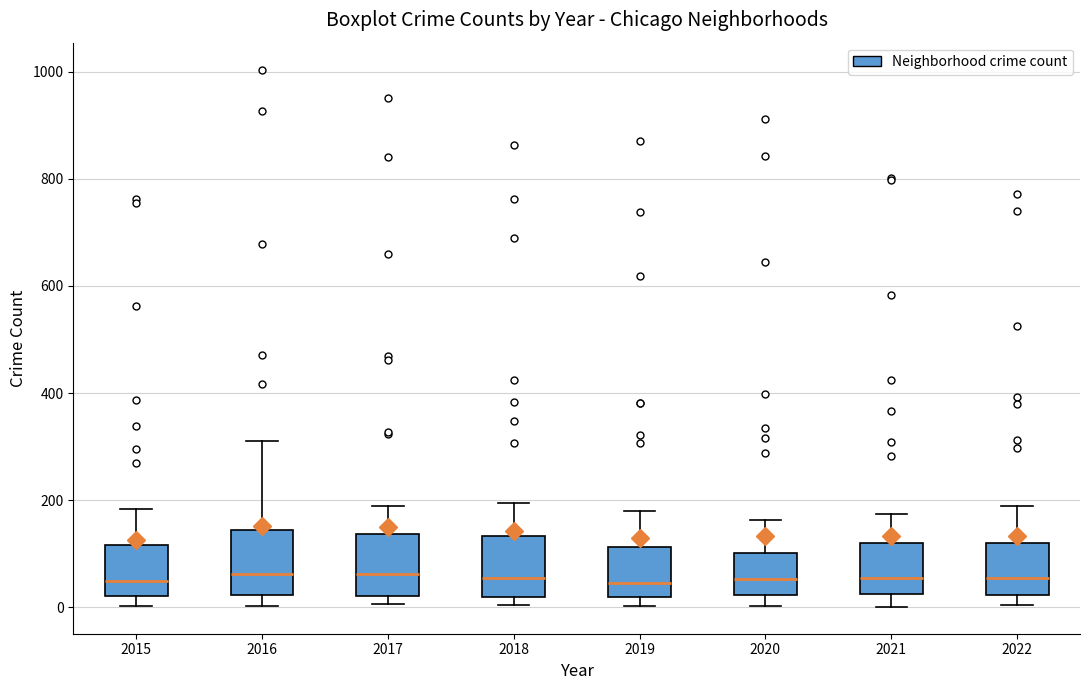

Reading left to right, read every box against the y-axis: the position of its median line, the range the box covers, and the ends of its whiskers. The values are not printed on the chart, so give them approximately, as read against the axis.

2015: median 40, box 20 to 120, whiskers 0 to 180
2016: median 60, box 20 to 140, whiskers 0 to 320
2017: median 60, box 20 to 140, whiskers 0 to 200
2018: median 60, box 20 to 140, whiskers 0 to 200
2019: median 40, box 20 to 120, whiskers 0 to 180
2020: median 60, box 20 to 100, whiskers 0 to 160
2021: median 60, box 20 to 120, whiskers 0 to 180
2022: median 60, box 20 to 120, whiskers 0 to 180